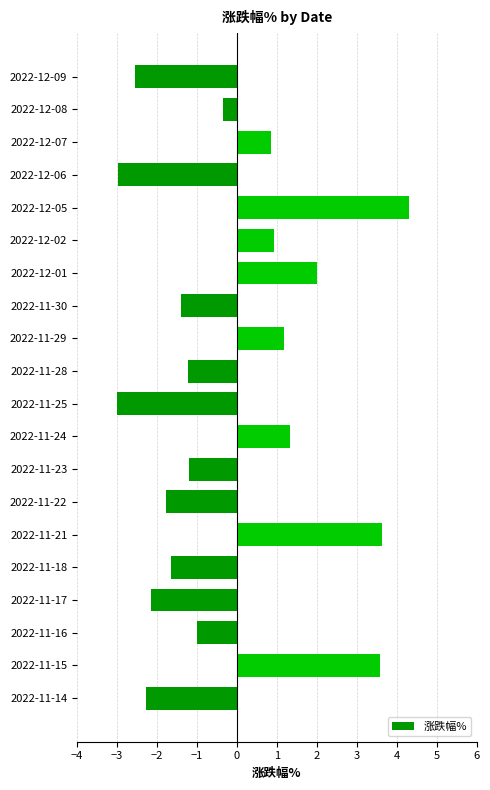

Which has a higher value, 2022-11-21 or 2022-12-02?

2022-11-21